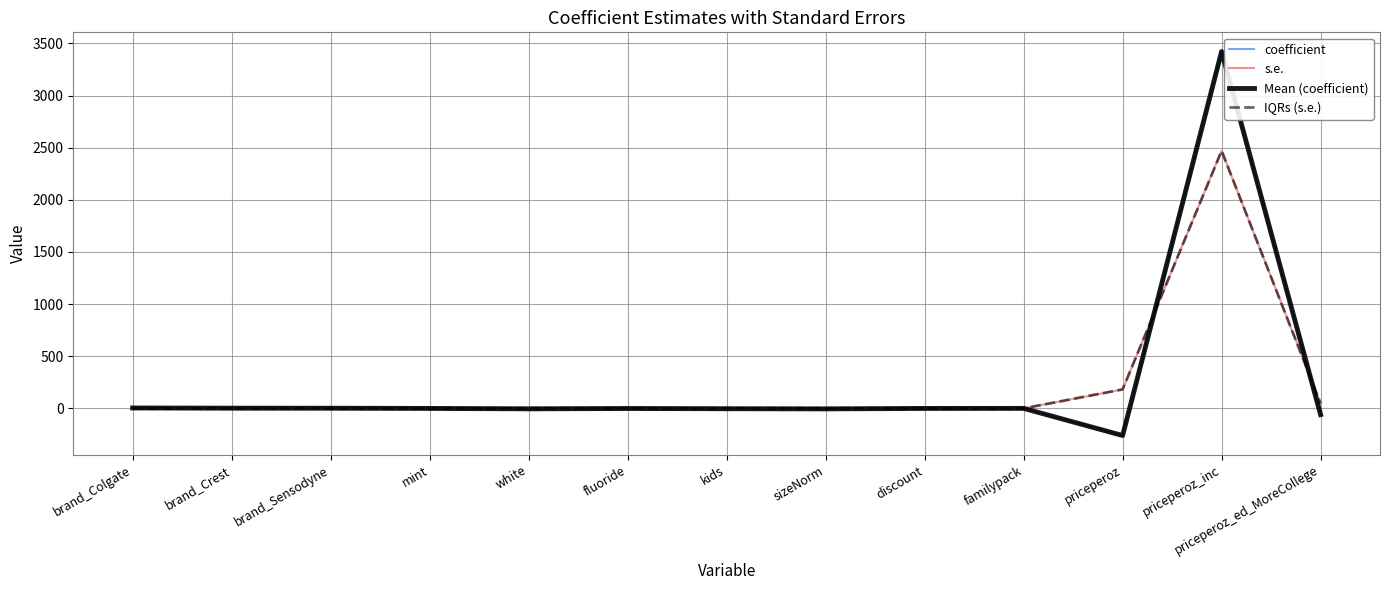

Does the chart display data point markers on the line(s)?

No